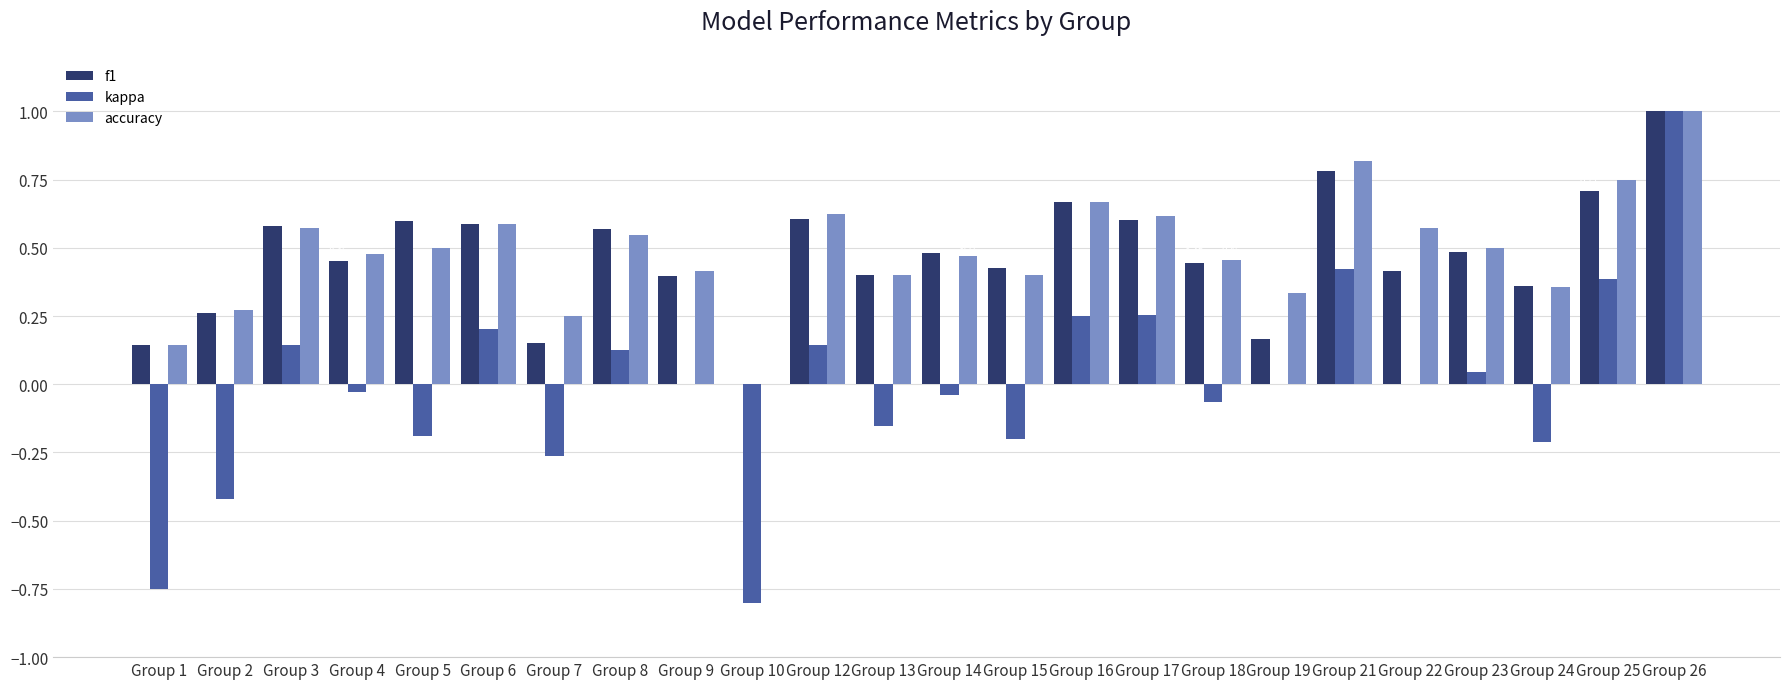

What is the total value across all series at Group 19?

0.5